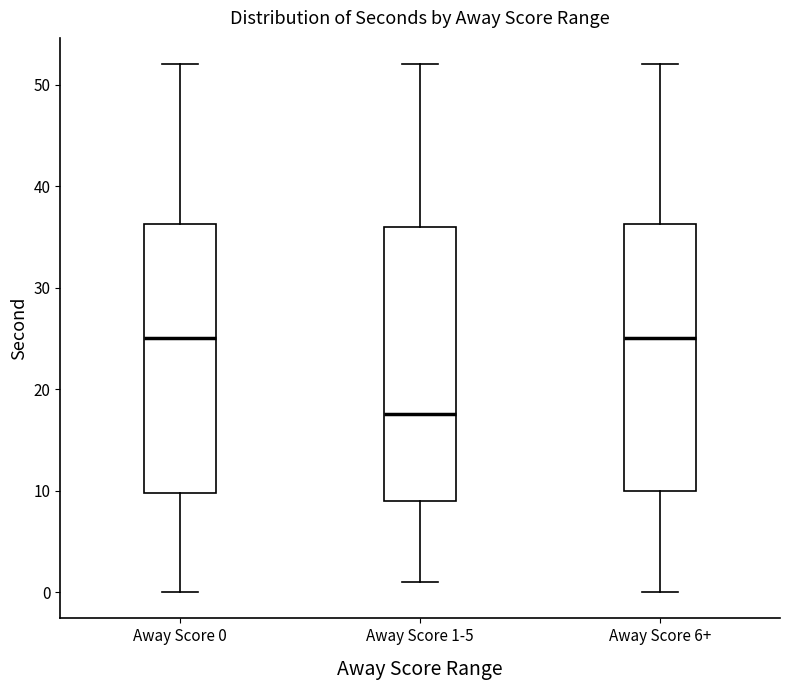

Where does the median line of the box for Away Score 1-5 sit on the y-axis? The values are not printed on the chart, so give them approximately, as read against the axis.

18